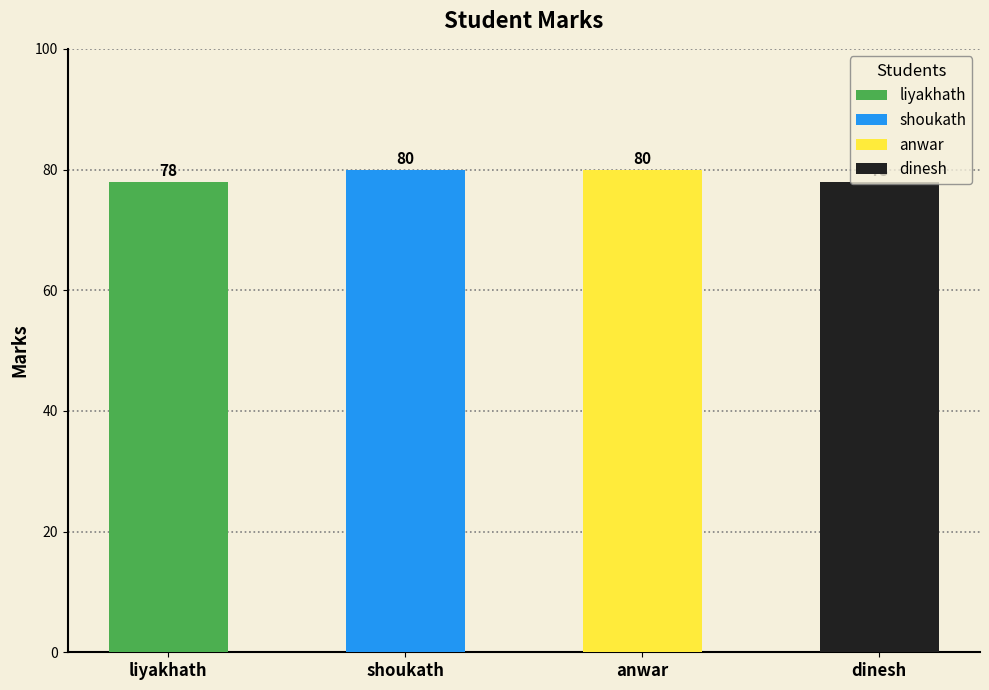

Are the bars horizontal?

No